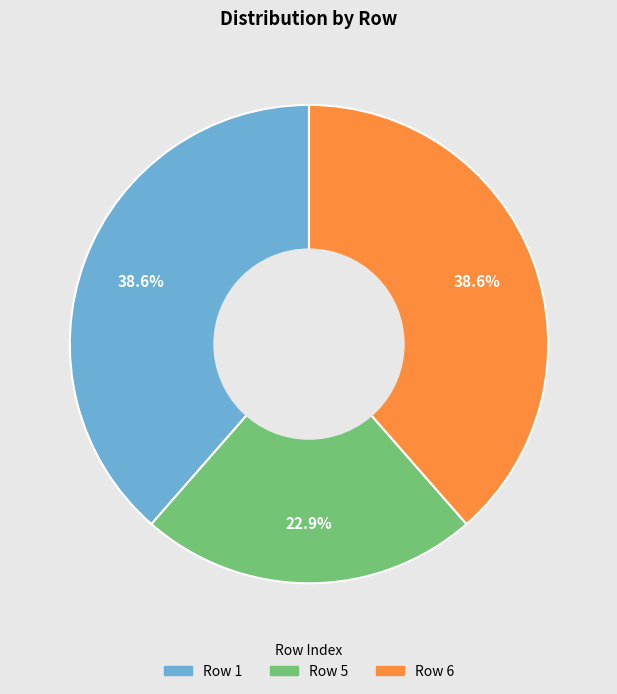

Is there a majority slice in this chart?

No